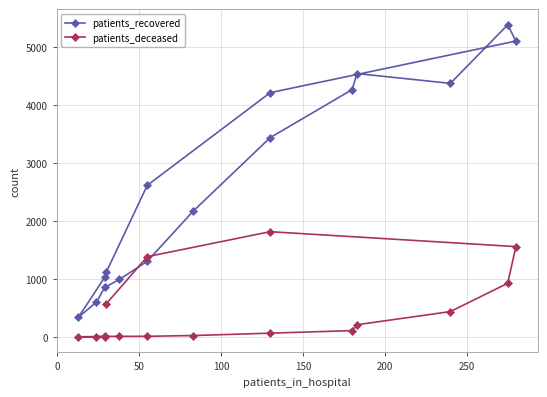

True or false: patients_deceased and patients_recovered cross at least once.

False